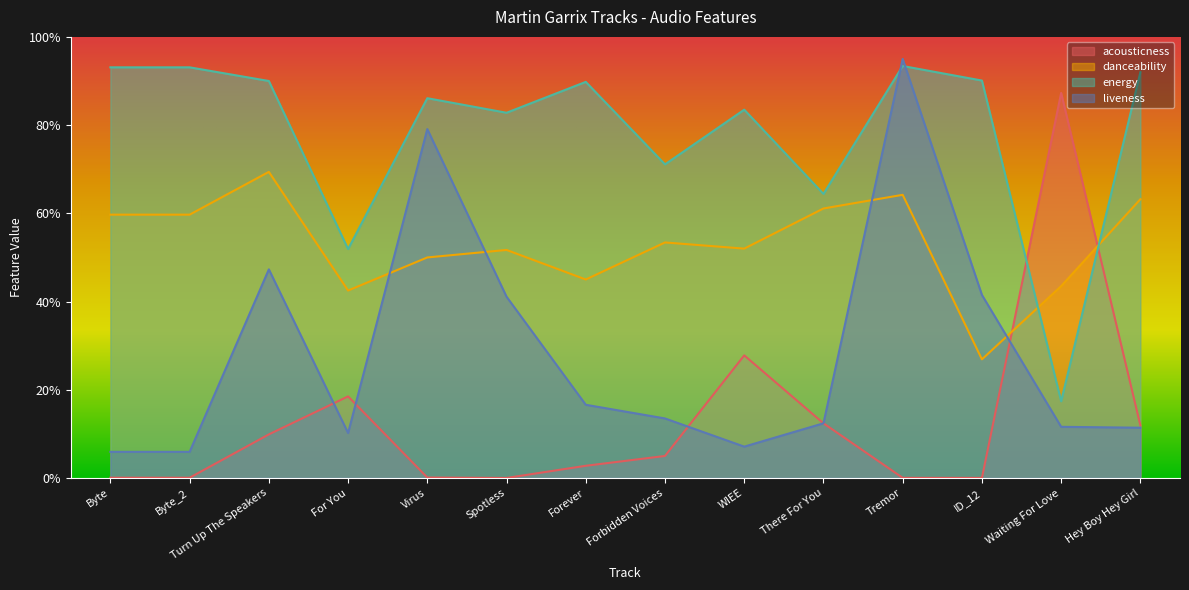

Reading left to right, extract all data points from this chart.

acousticness: 0.0	0.0	0.1	0.2	0.0	0.0	0.0	0.1	0.3	0.1	0.0	0.0	0.9	0.1
danceability: 0.6	0.6	0.7	0.4	0.5	0.5	0.5	0.5	0.5	0.6	0.6	0.3	0.4	0.6
energy: 0.9	0.9	0.9	0.5	0.9	0.8	0.9	0.7	0.8	0.6	0.9	0.9	0.2	0.9
liveness: 0.1	0.1	0.5	0.1	0.8	0.4	0.2	0.1	0.1	0.1	0.9	0.4	0.1	0.1